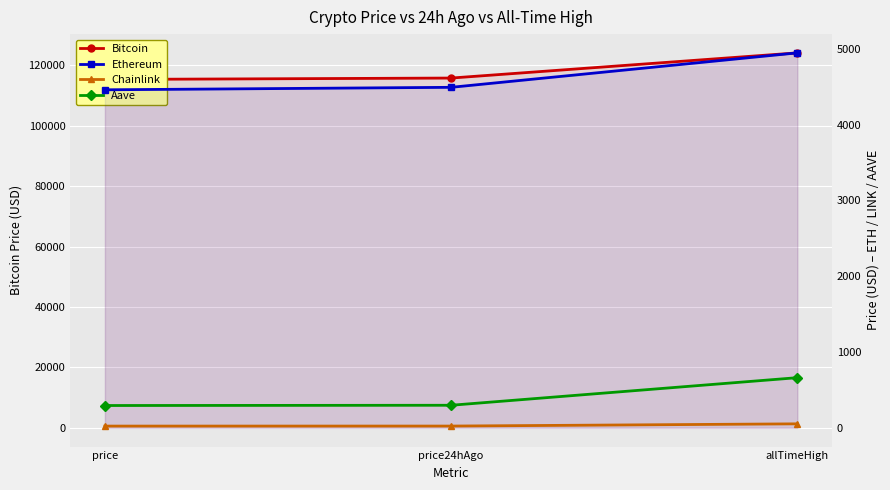

What is the label of the 2nd point from the left?

price24hAgo